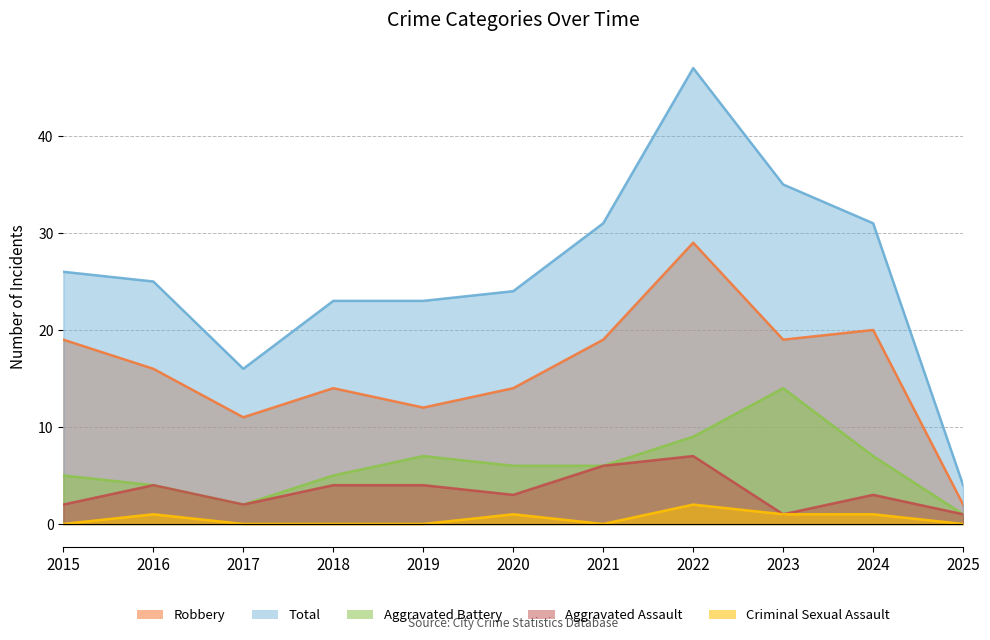

True or false: Criminal Sexual Assault has more than 1 interior local peaks.

True